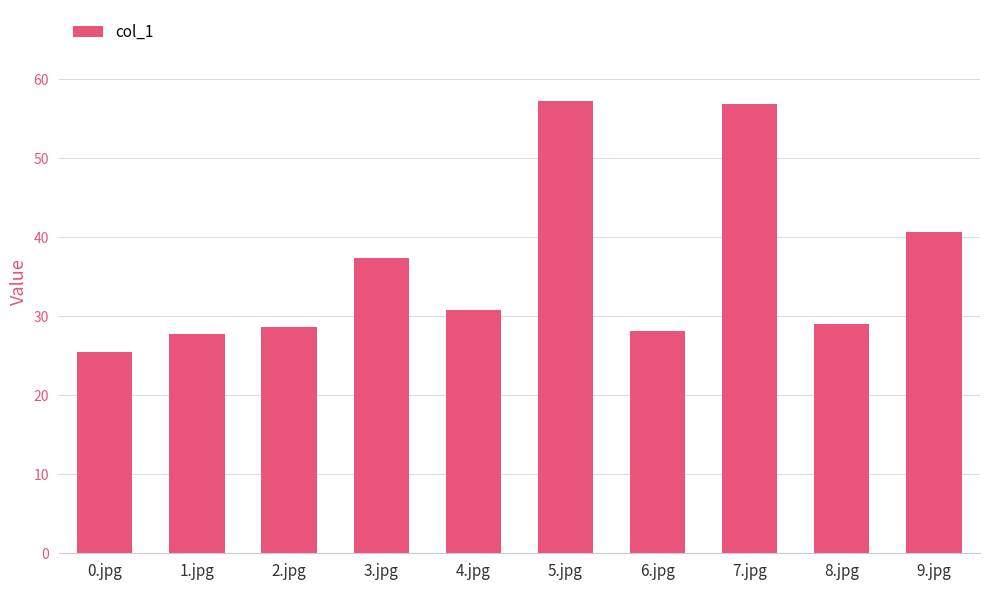

True or false: the data shows 40.6 at 9.jpg.

True